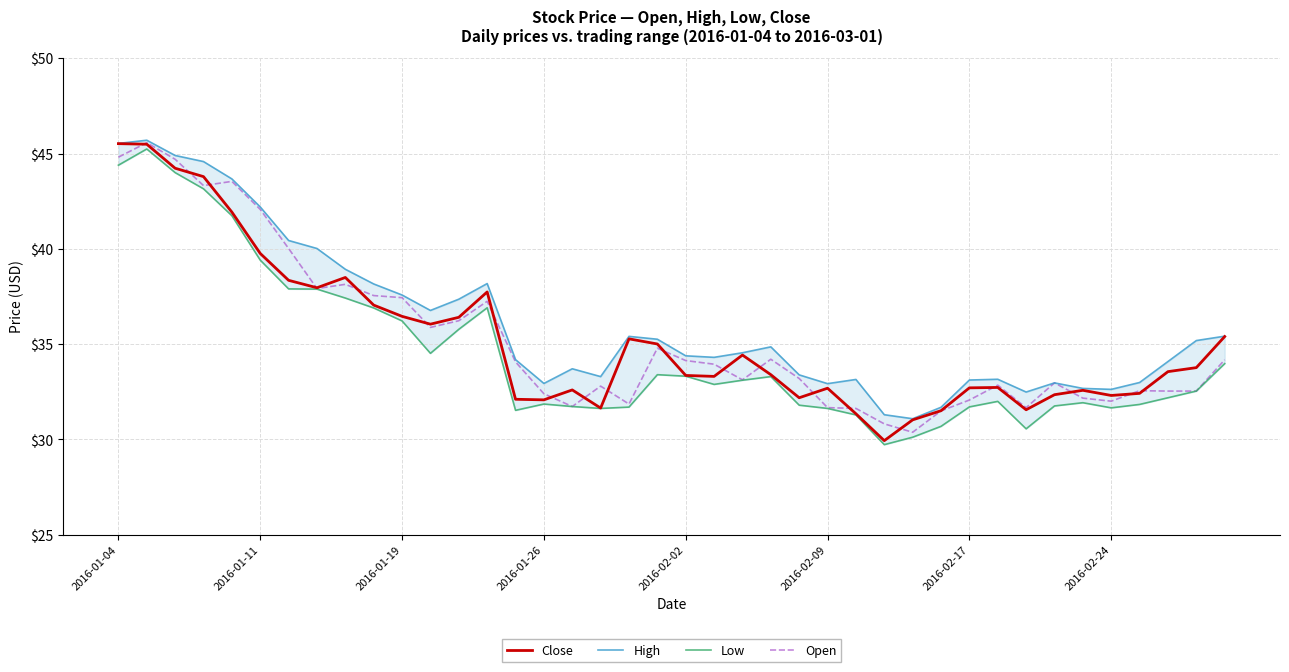

Between 9 and 13, which is larger?

13